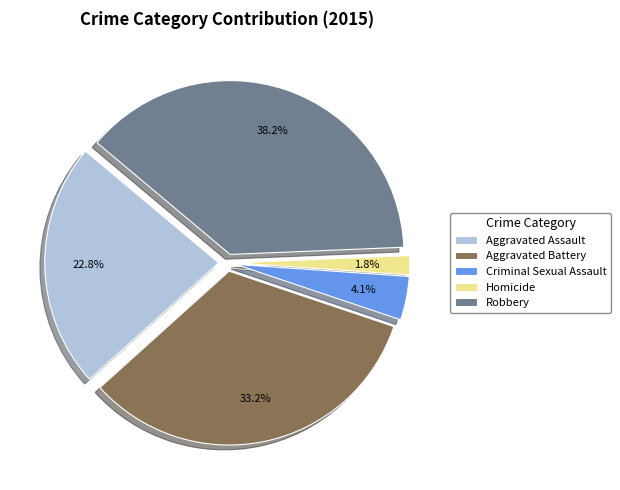

How many slices are in this pie chart?

5